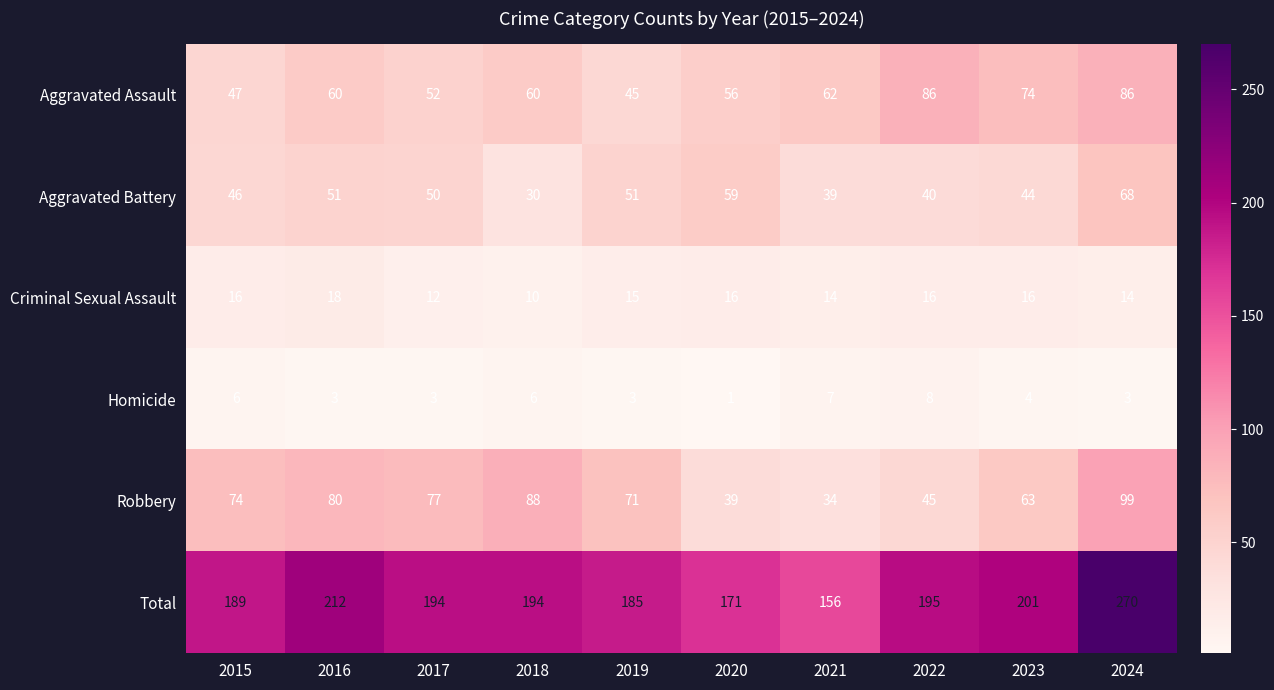

Rank the series at 2017 from lowest to highest value.

Homicide, Criminal Sexual Assault, Aggravated Battery, Aggravated Assault, Robbery, Total